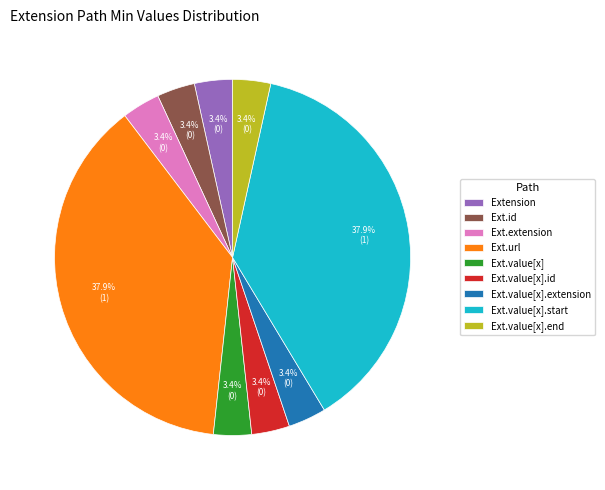

Does Extension represent more than half of the total?

No